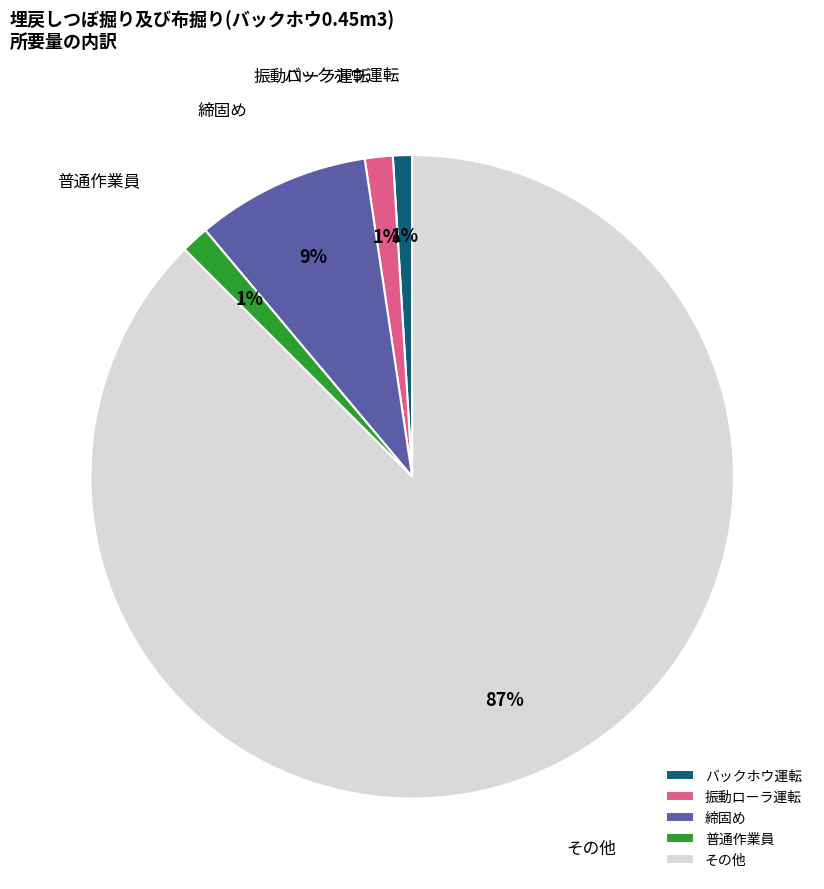

Is it true that バックホウ運転 is 11% of the pie?

False